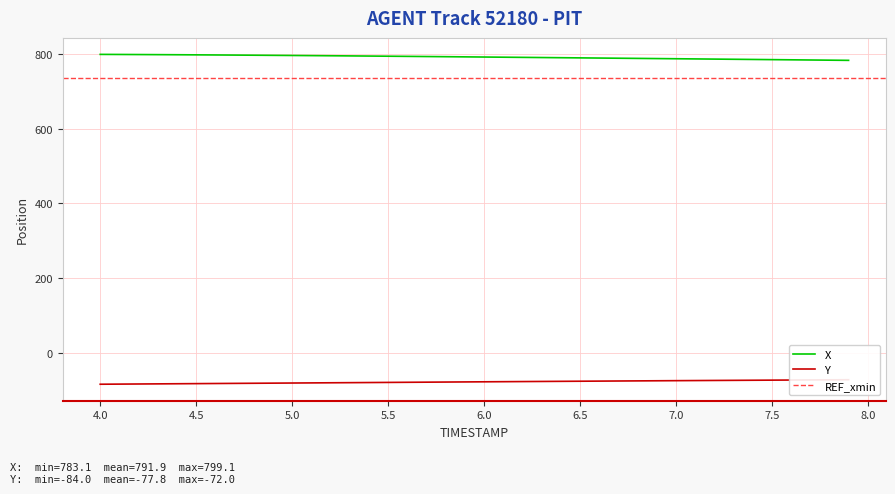

True or false: X and Y cross at least once.

False